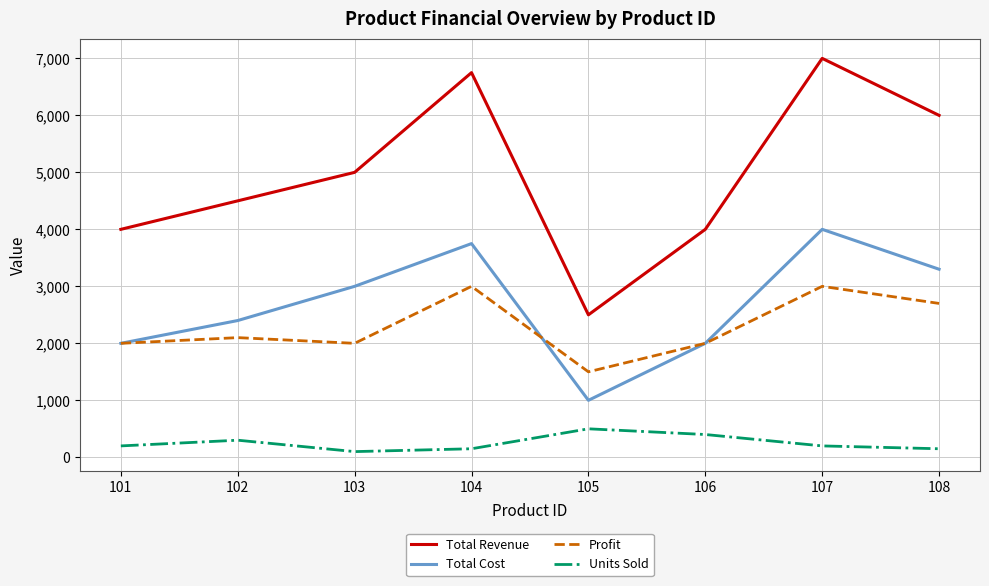

Reading left to right, extract all data points from this chart.

Total Revenue: 4000	4500	5000	6750	2500	4000	7000	6000
Total Cost: 2000	2400	3000	3750	1000	2000	4000	3300
Profit: 2000	2100	2000	3000	1500	2000	3000	2700
Units Sold: 200	300	100	150	500	400	200	150